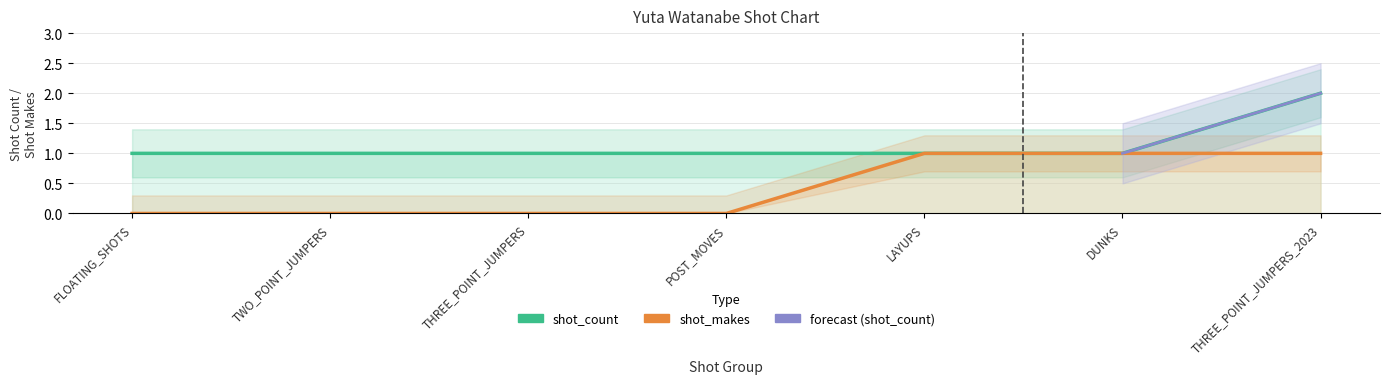

Is this an area chart (filled region under the line)?

No